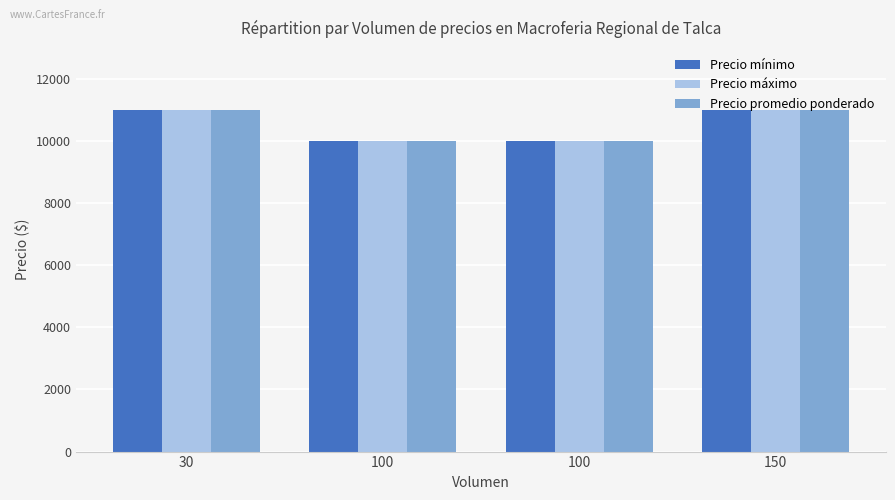

Count the number of data series in this chart.

3